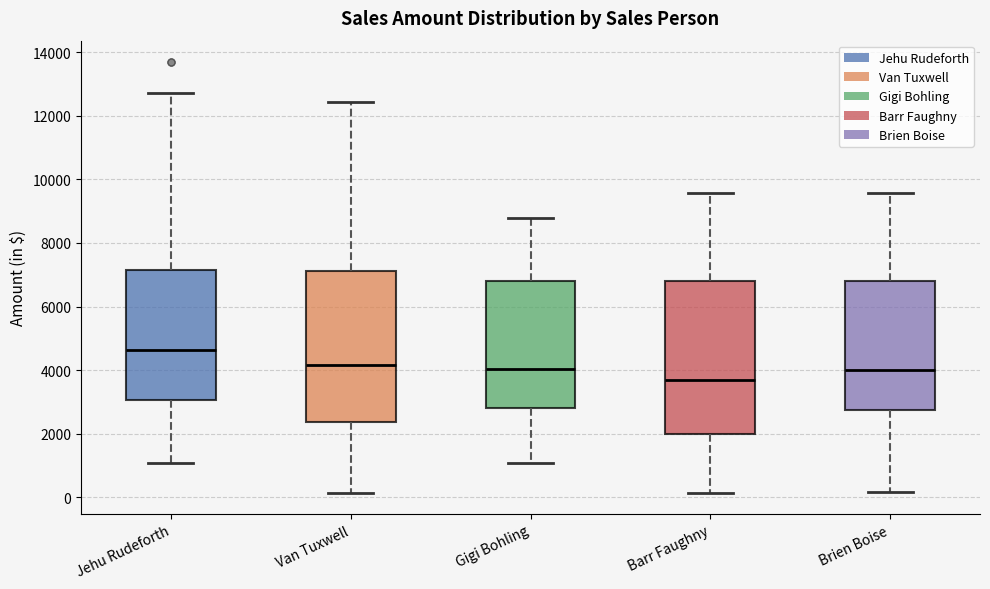

Which box has the highest median line?

Jehu Rudeforth